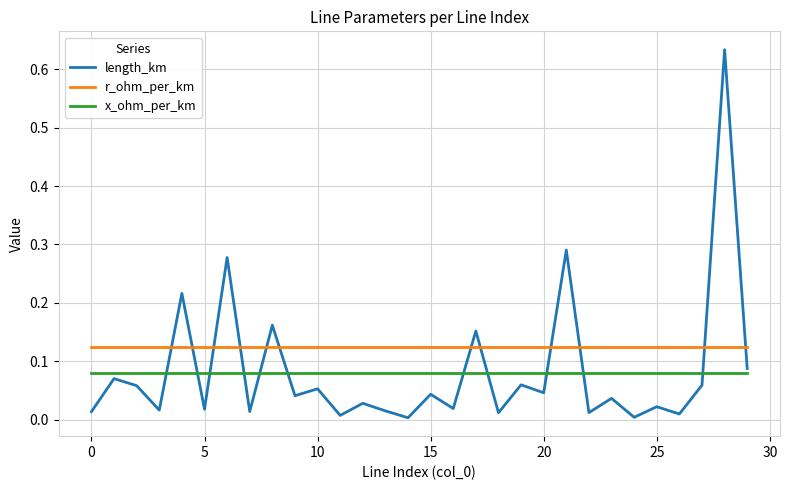

What are all the series names shown in the legend?

length_km, r_ohm_per_km, x_ohm_per_km